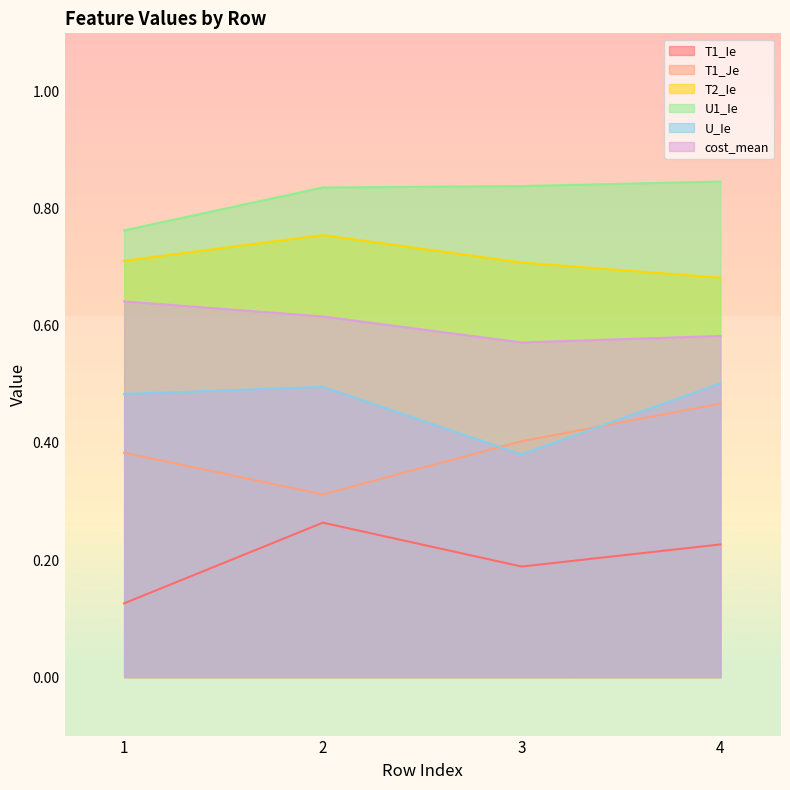

List the labels in order of T2_Ie value, smallest first.

4, 3, 1, 2